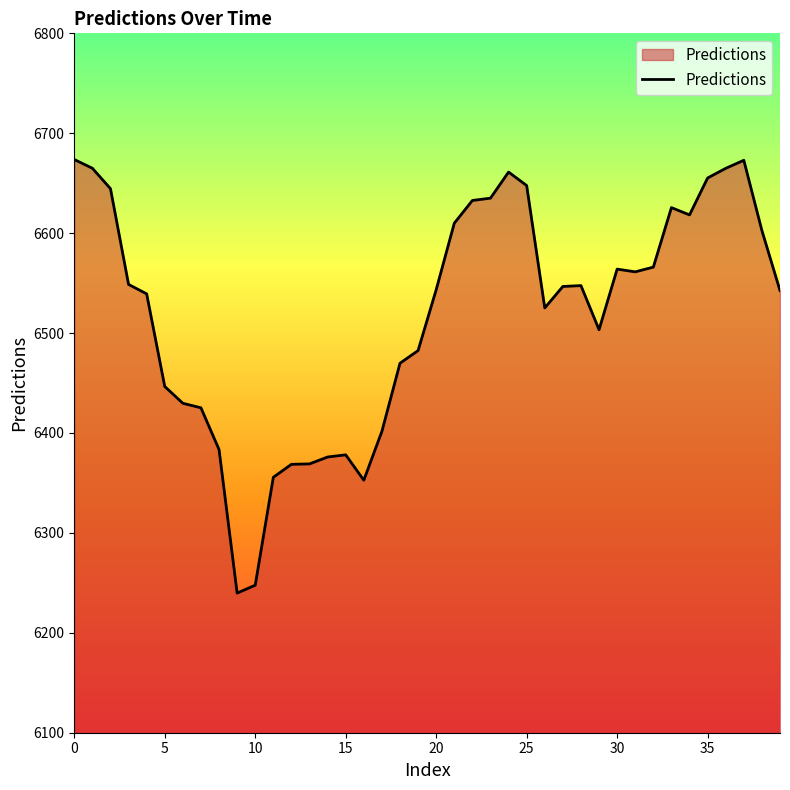

What is the greatest value displayed?

6673.7